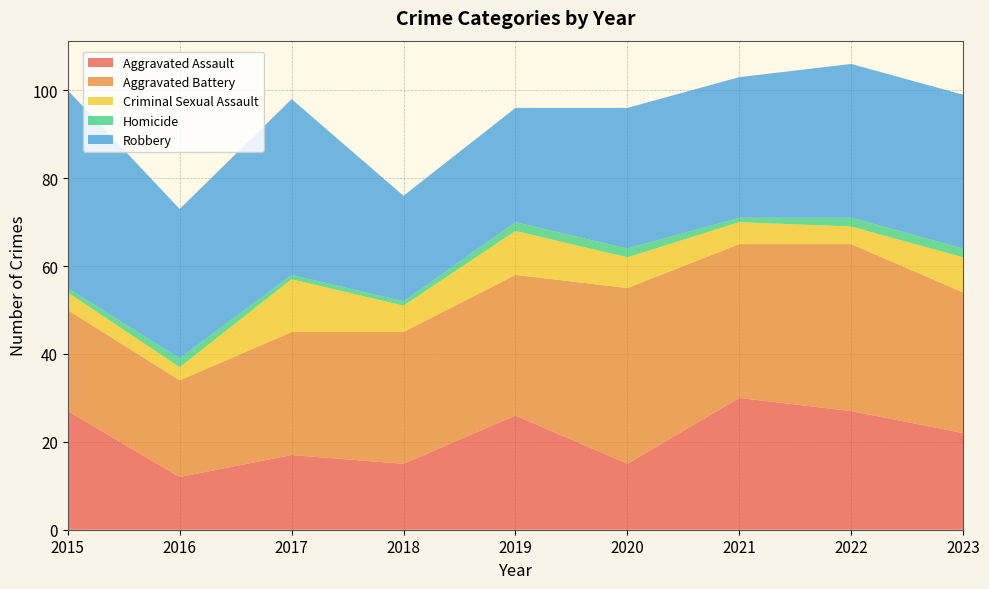

Reading left to right, extract all data points from this chart.

Aggravated Assault: 2015=27	2016=12	2017=17	2018=15	2019=26	2020=15	2021=30	2022=27	2023=22
Aggravated Battery: 2015=23	2016=22	2017=28	2018=30	2019=32	2020=40	2021=35	2022=38	2023=32
Criminal Sexual Assault: 2015=4	2016=3	2017=12	2018=6	2019=10	2020=7	2021=5	2022=4	2023=8
Homicide: 2015=1	2016=2	2017=1	2018=1	2019=2	2020=2	2021=1	2022=2	2023=2
Robbery: 2015=45	2016=34	2017=40	2018=24	2019=26	2020=32	2021=32	2022=35	2023=35